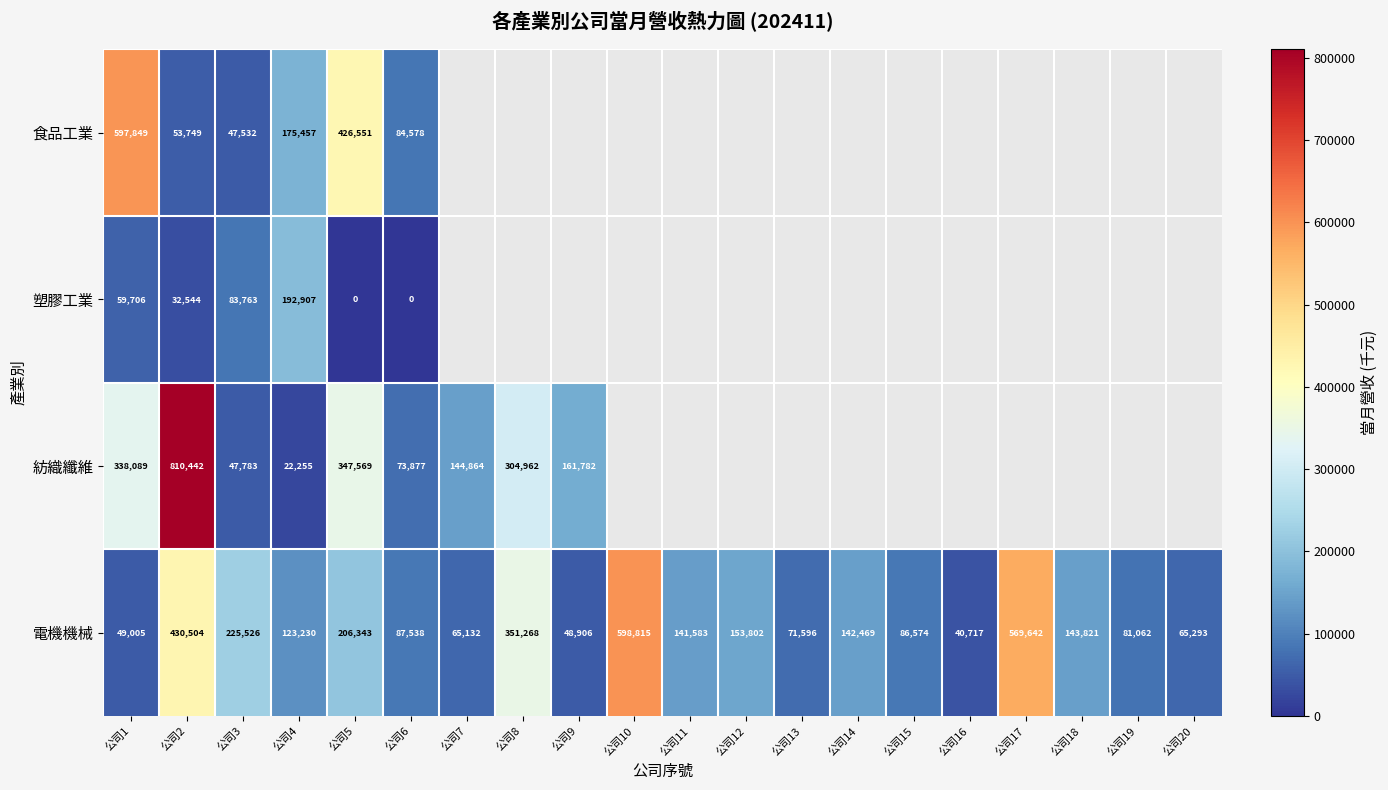

What is the difference between the highest and lowest values at 公司5?

426551